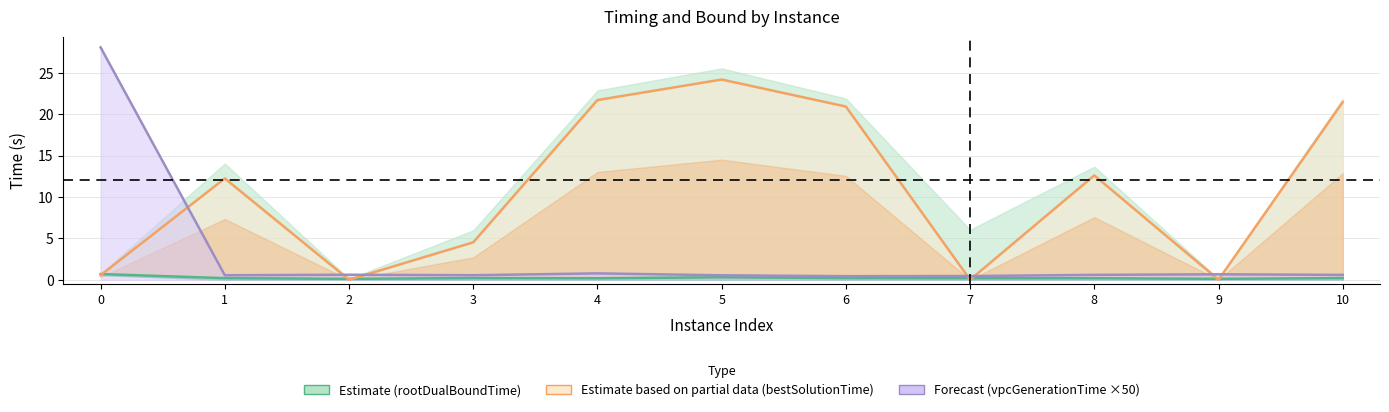

Reading right to left, list all the values displayed in this chart.

rootDualBoundTime: 0.2	0.1	0.2	0.2	0.2	0.3	0.2	0.2	0.1	0.2	0.7
bestSolutionTime: 21.5	0.0	12.6	0.0	20.9	24.2	21.7	4.5	0.0	12.3	0.6
vpcGenerationTime ×50: 0.6	0.7	0.6	0.5	0.4	0.5	0.8	0.6	0.6	0.6	28.1